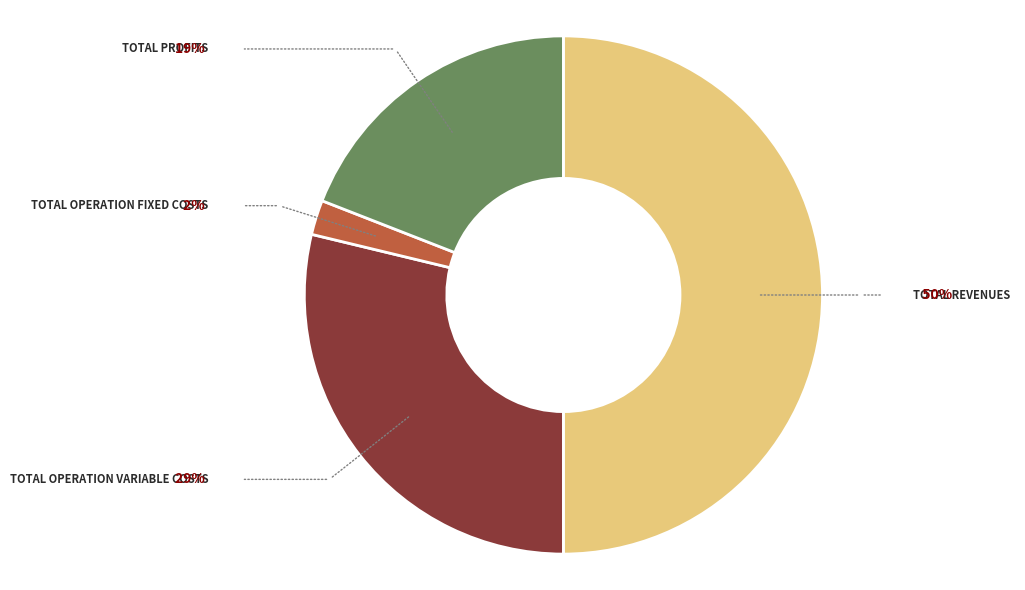

Which has a higher value, Total Profits or Total Operation Variable Costs?

Total Operation Variable Costs